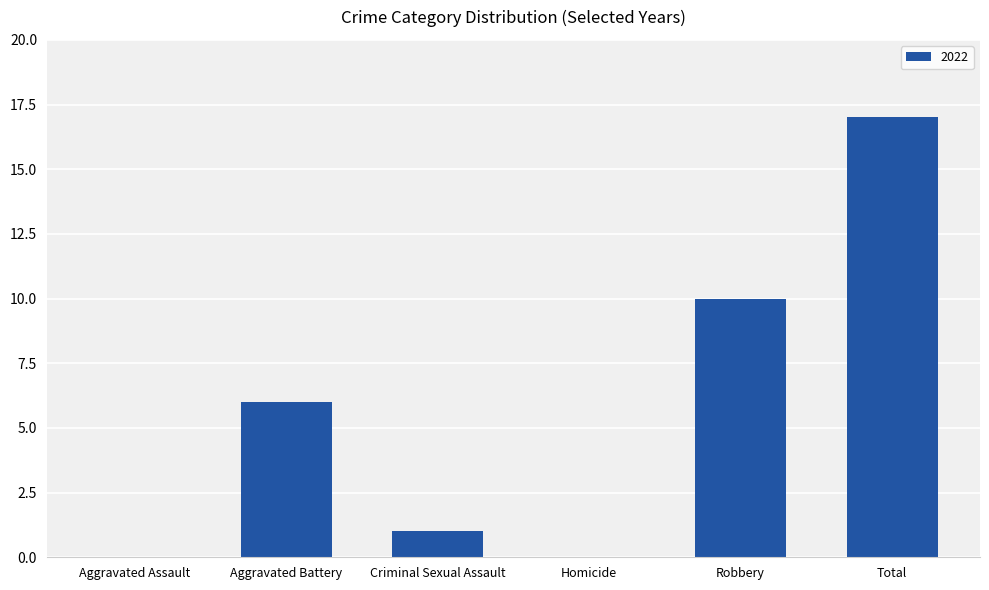

Reading left to right, what are all the values shown in this chart?

Aggravated Assault=0	Aggravated Battery=6	Criminal Sexual Assault=1	Homicide=0	Robbery=10	Total=17